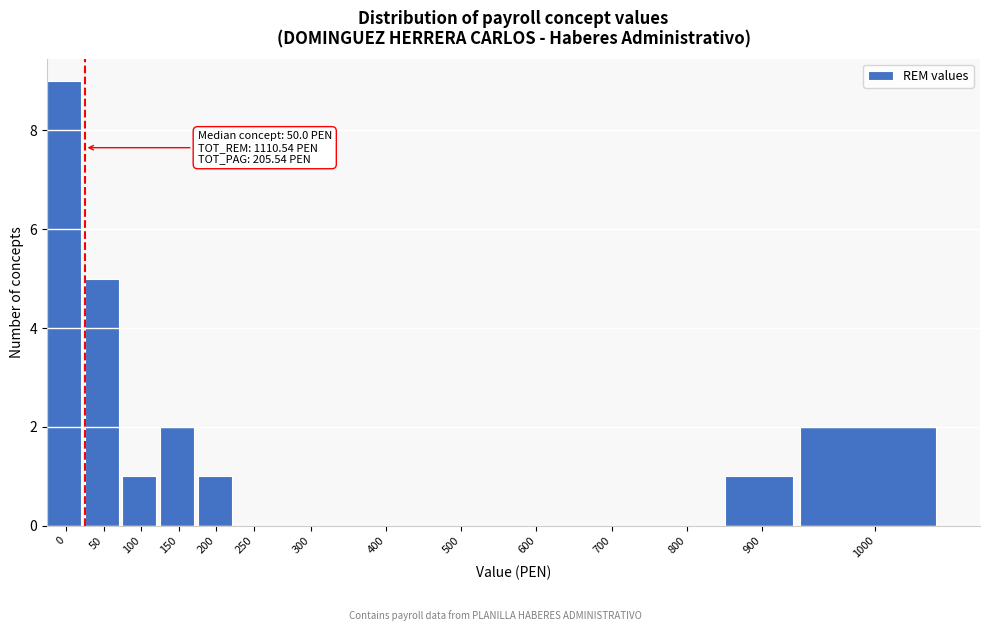

Reading left to right, transcribe all the data shown in this chart.

0=9	50=5	100=1	150=2	200=1	250=0	300=0	400=0	500=0	600=0	700=0	800=0	900=1	1000=2